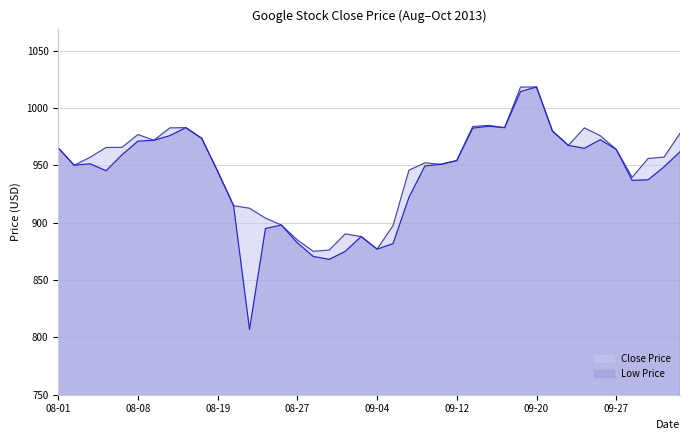

What is the minimum value shown in the chart?

807.0